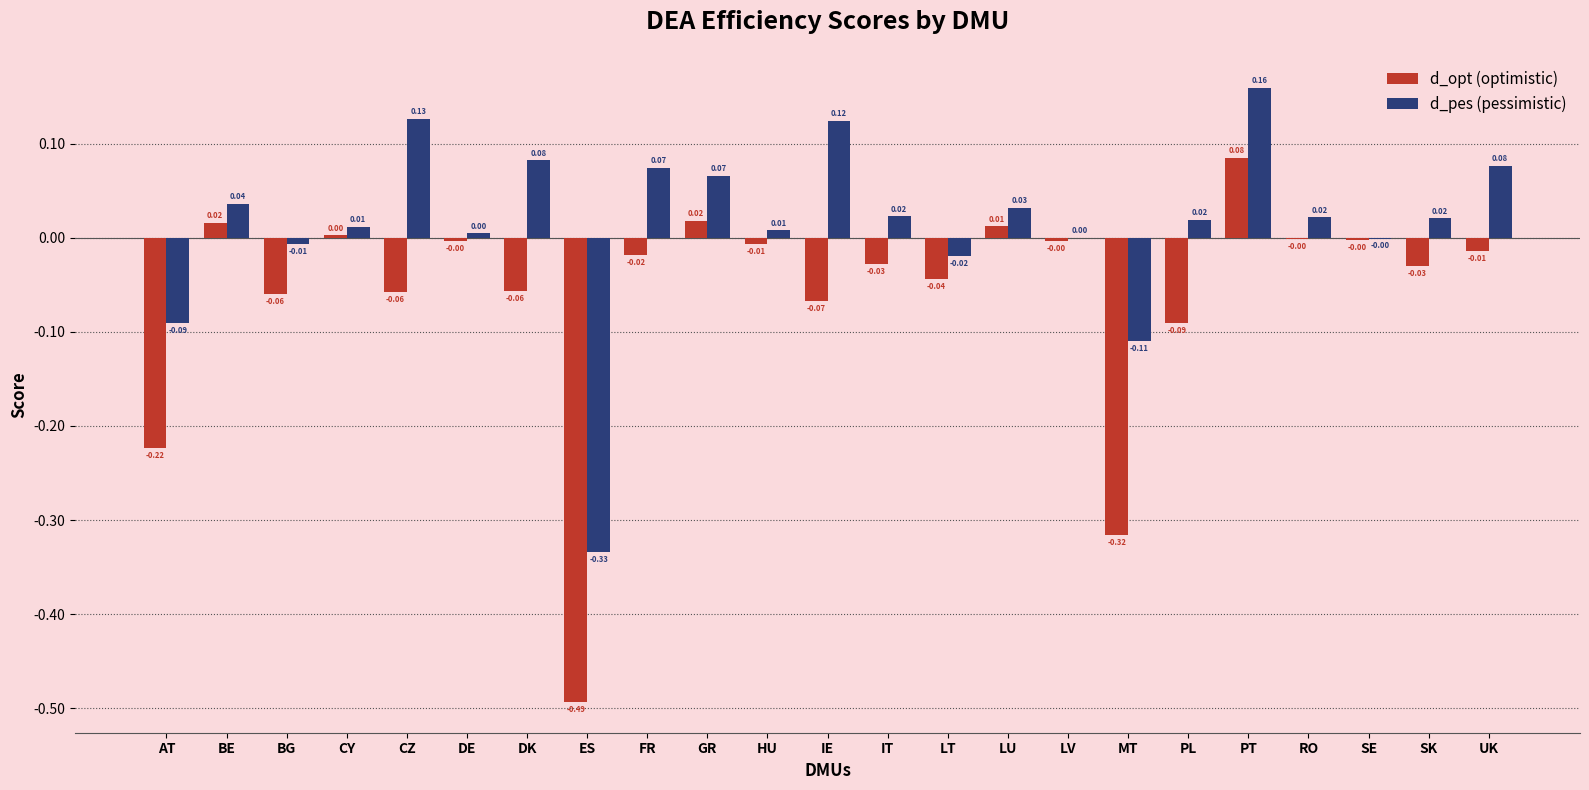

How many series are shown in this chart?

2